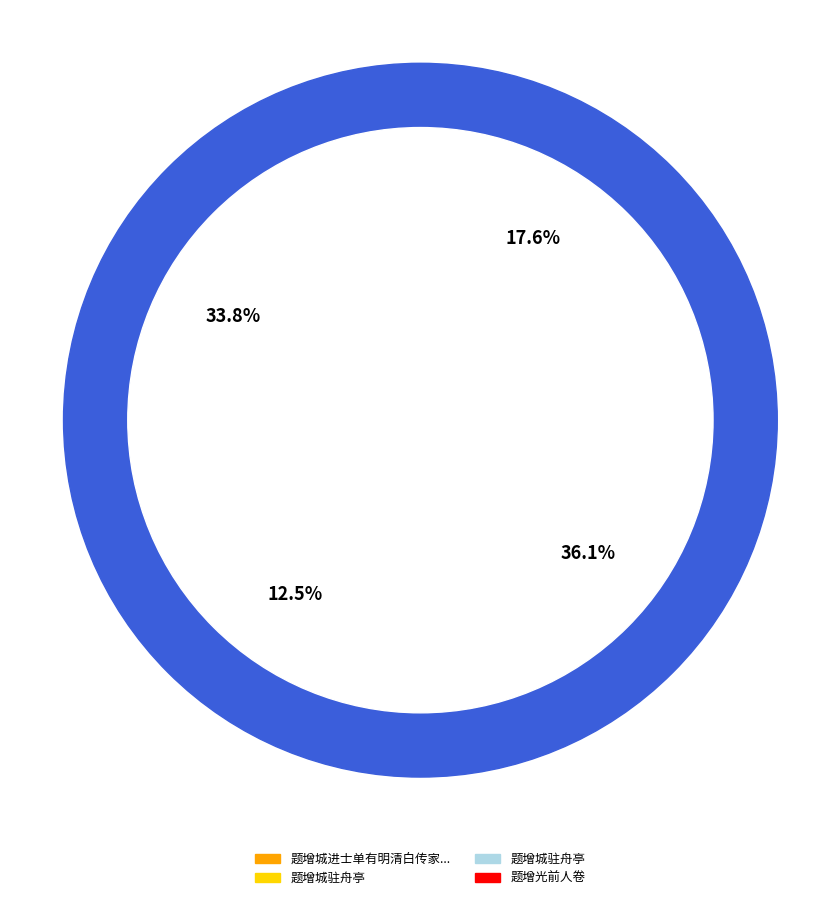

Do 题增城驻舟亭 and 题增城驻舟亭 together represent more than half of the pie?

Yes